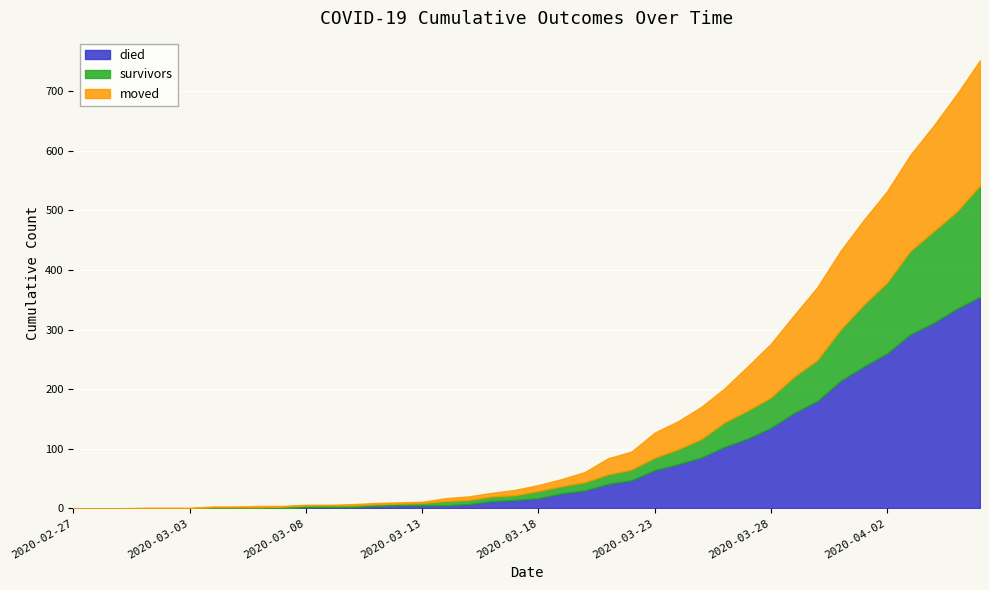

The value of died at 2020-03-18 is 27. True or false?

False